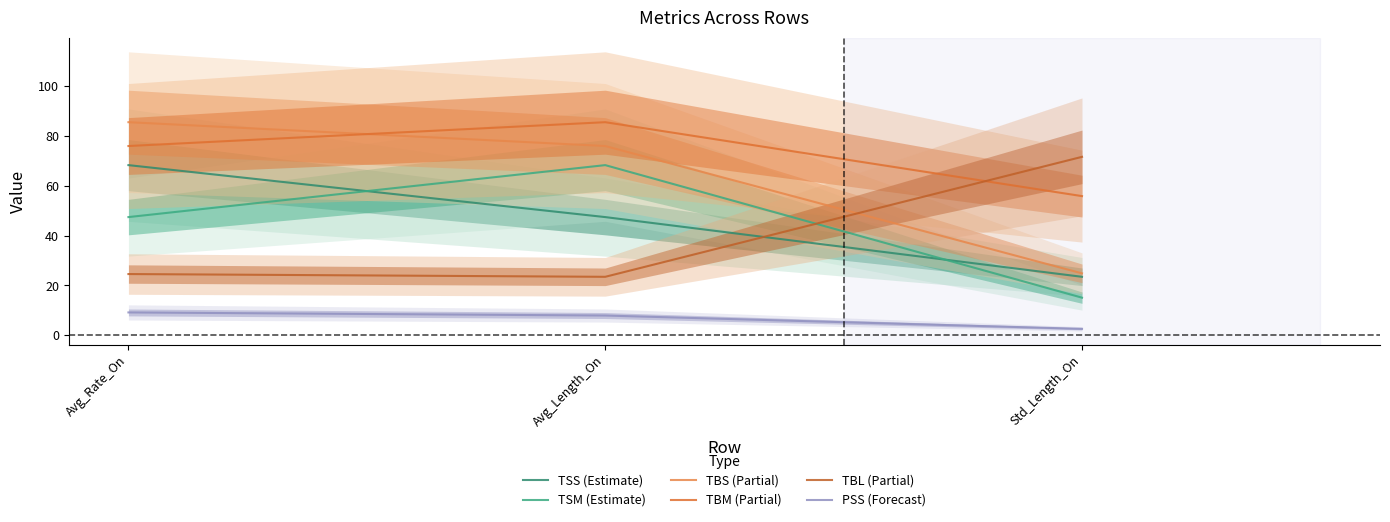

The value of TBL (Partial) at Avg_Length_On is 13.1. True or false?

False